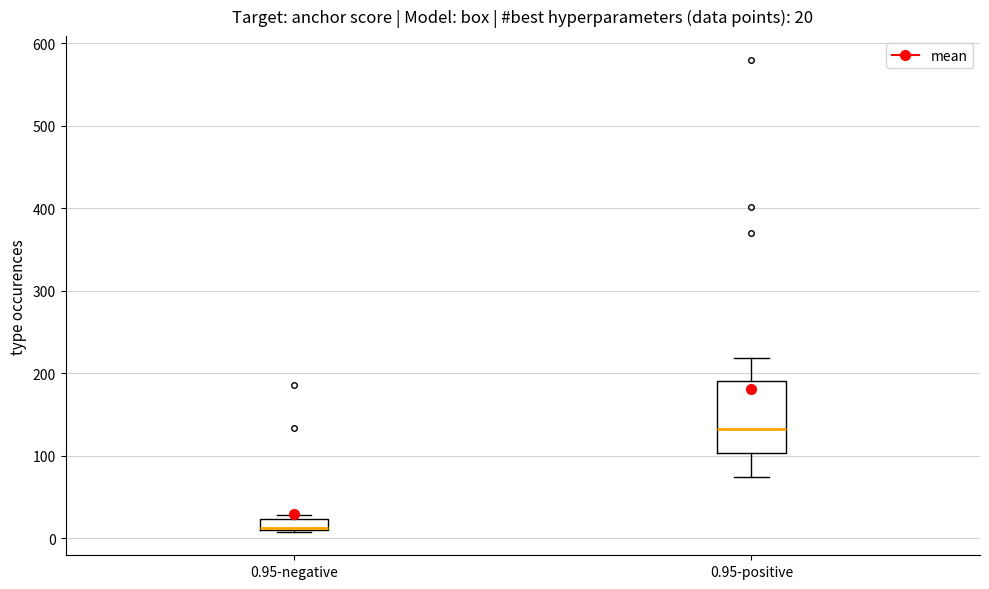

Which box is the tallest, from its lower edge to its upper edge?

0.95-positive